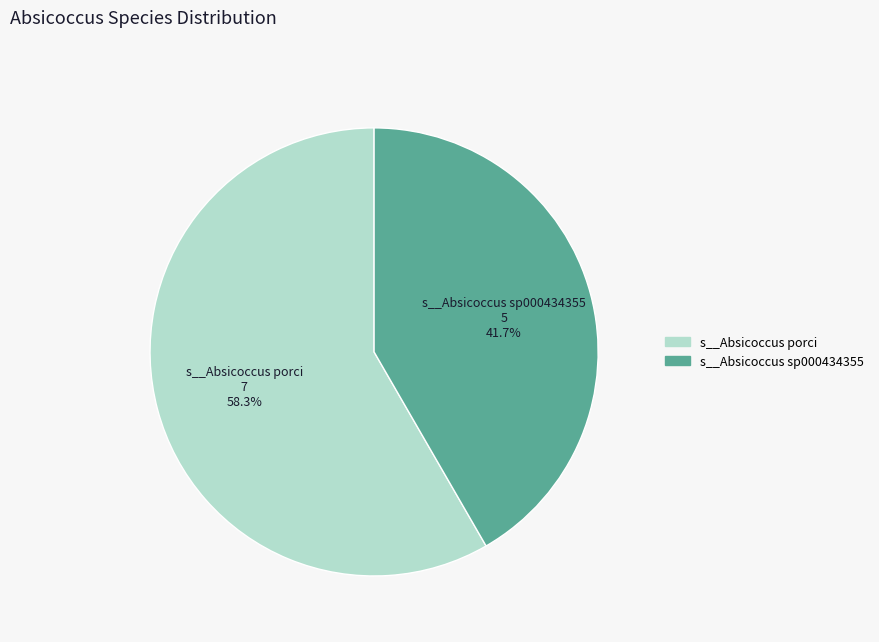

Between s__Absicoccus sp000434355 and s__Absicoccus porci, which is larger?

s__Absicoccus porci